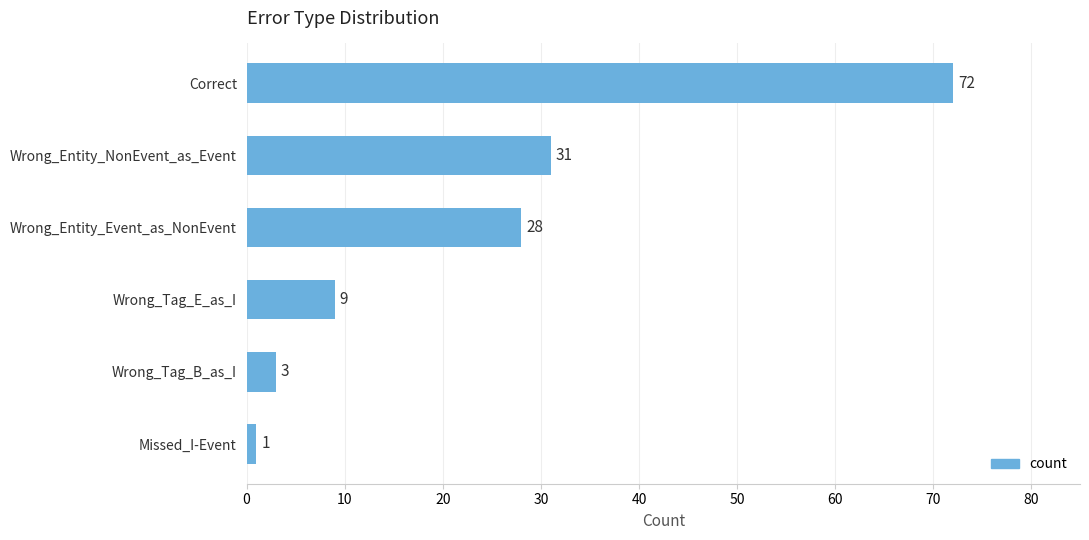

List the labels in order of value, smallest first.

Missed_I-Event, Wrong_Tag_B_as_I, Wrong_Tag_E_as_I, Wrong_Entity_Event_as_NonEvent, Wrong_Entity_NonEvent_as_Event, Correct